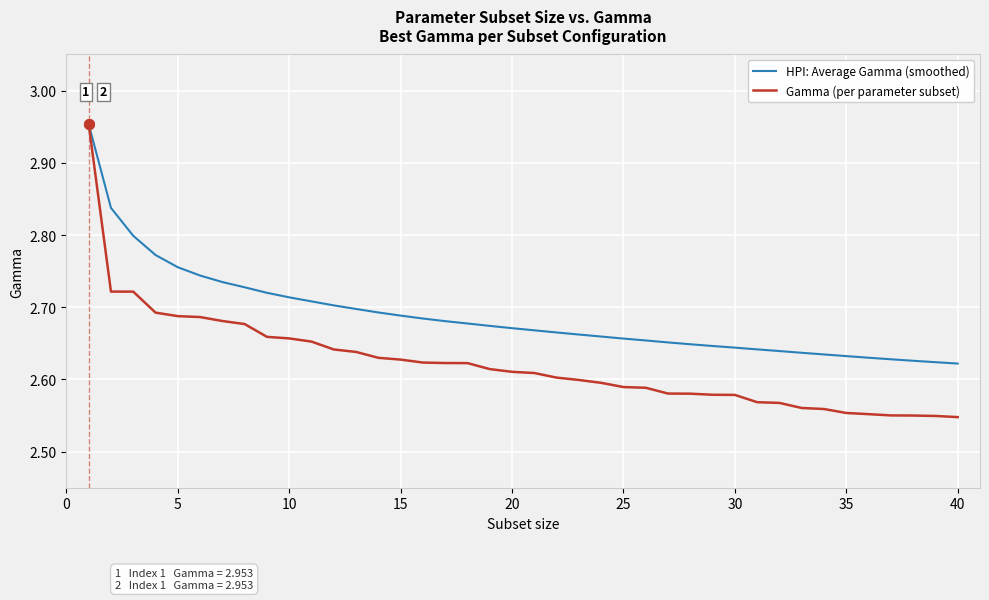

Which series has the largest range (max minus min)?

Gamma (per parameter subset)